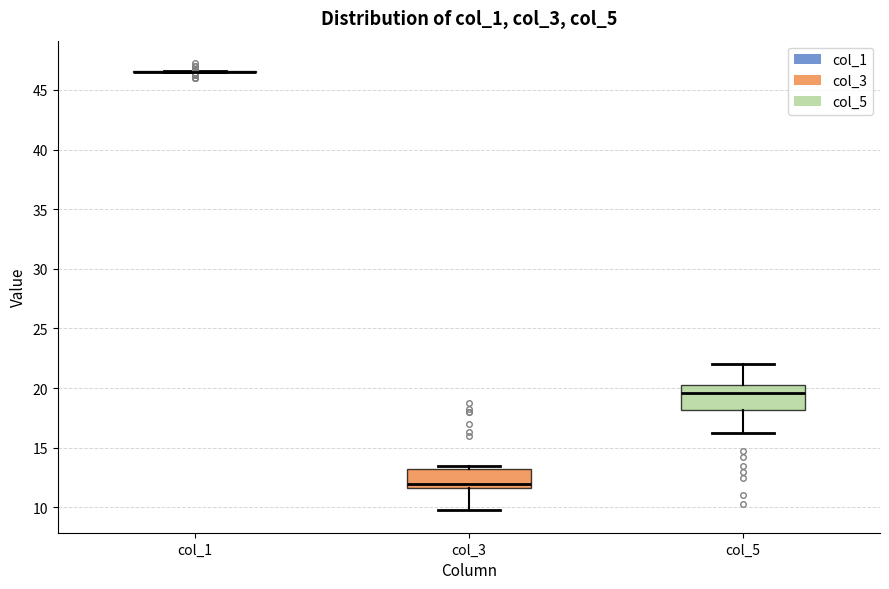

Where is the upper edge of the box for col_5 on the y-axis? The values are not printed on the chart, so give them approximately, as read against the axis.

20.5